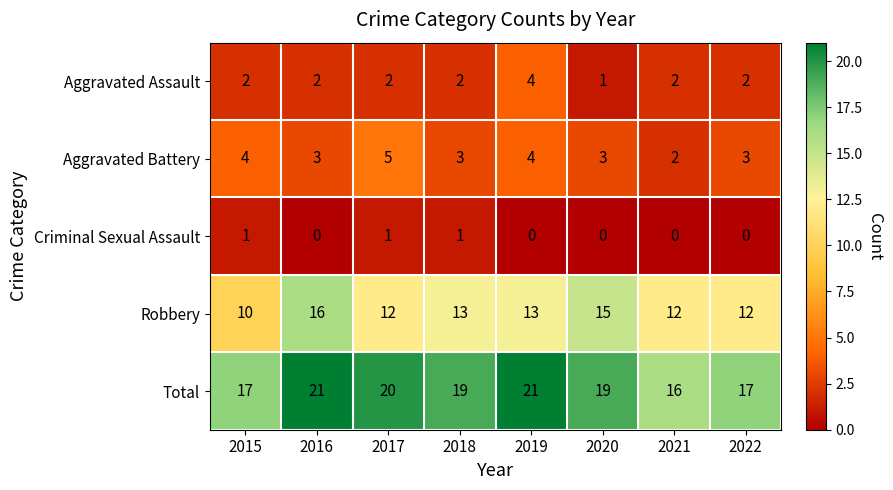

True or false: Aggravated Assault has a value of 3 at 2015.

False